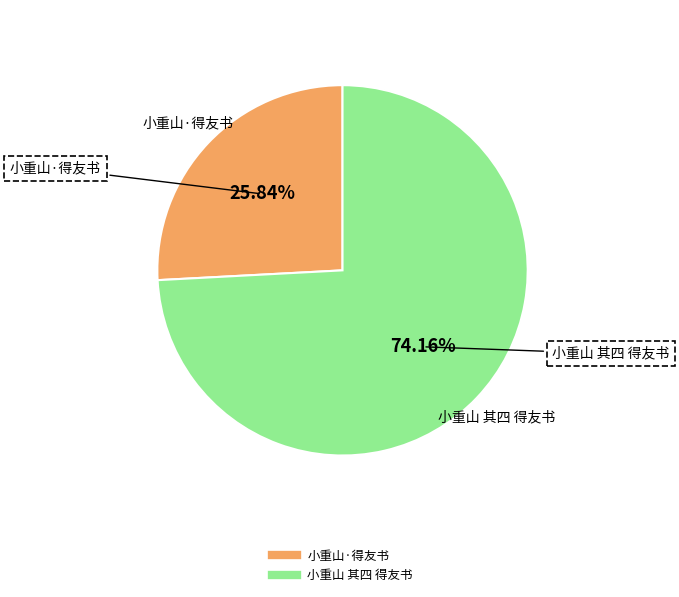

What portion of the pie excludes 小重山 其四 得友书?

25.8%